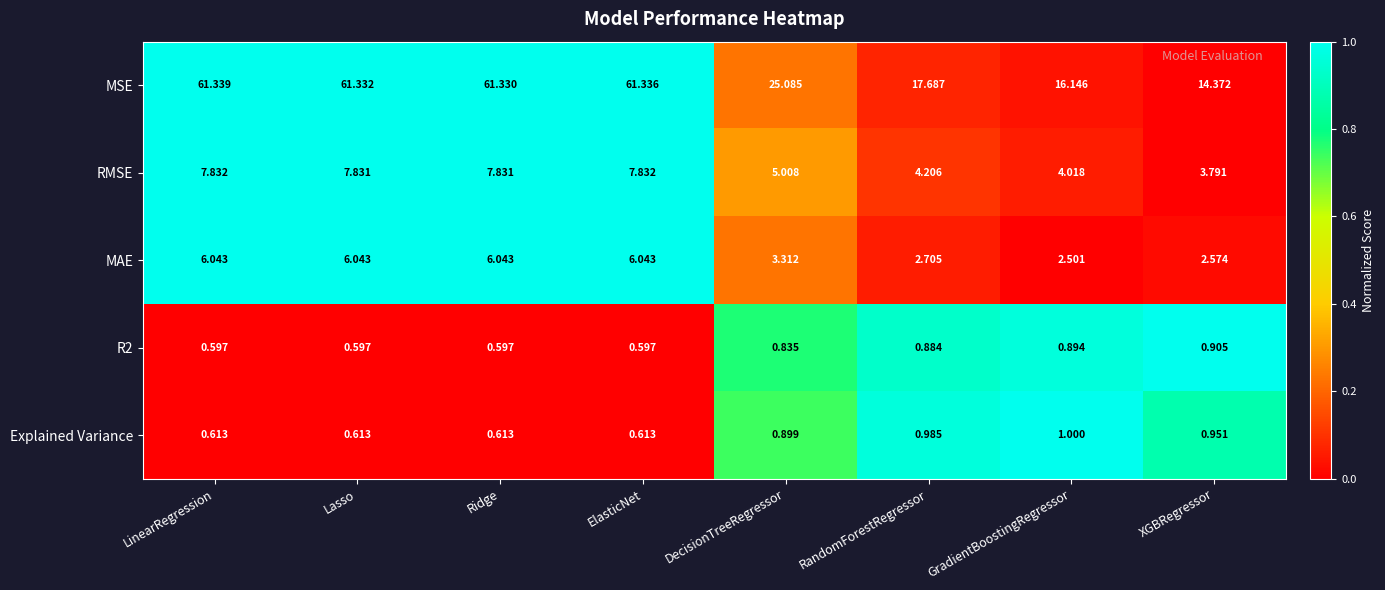

Is the value of MSE at Ridge greater than the value of Explained Variance at XGBRegressor?

Yes